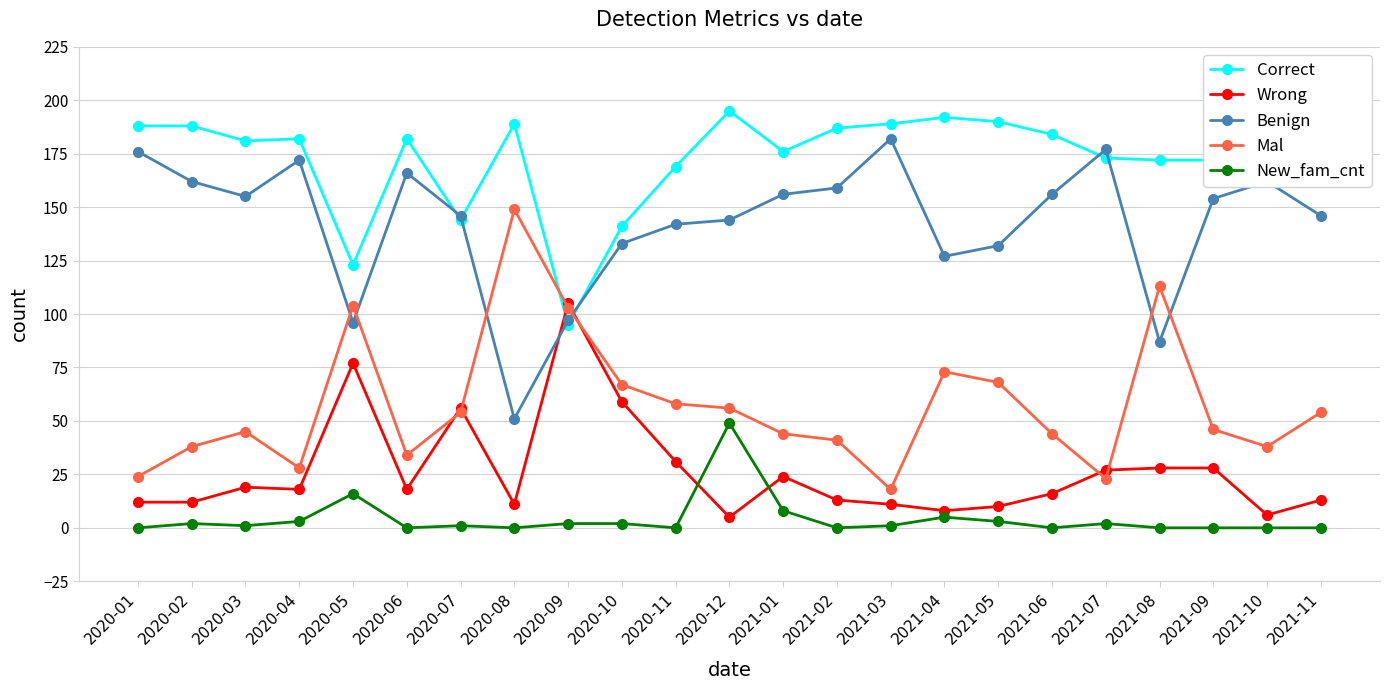

How many interior local peaks does the Benign series have?

5